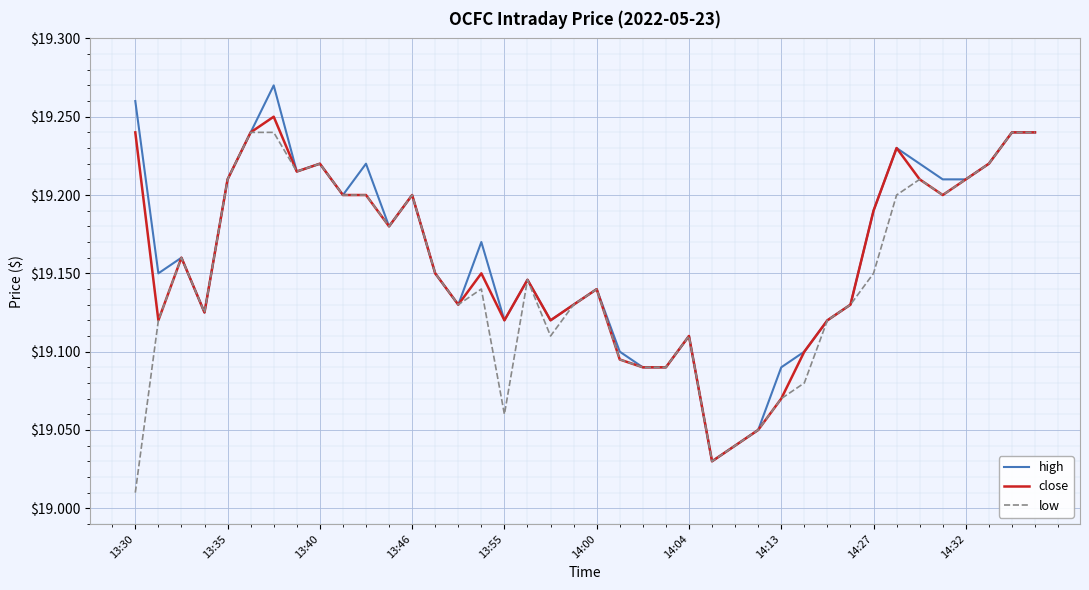

What is the maximum value shown in the chart?

19.3